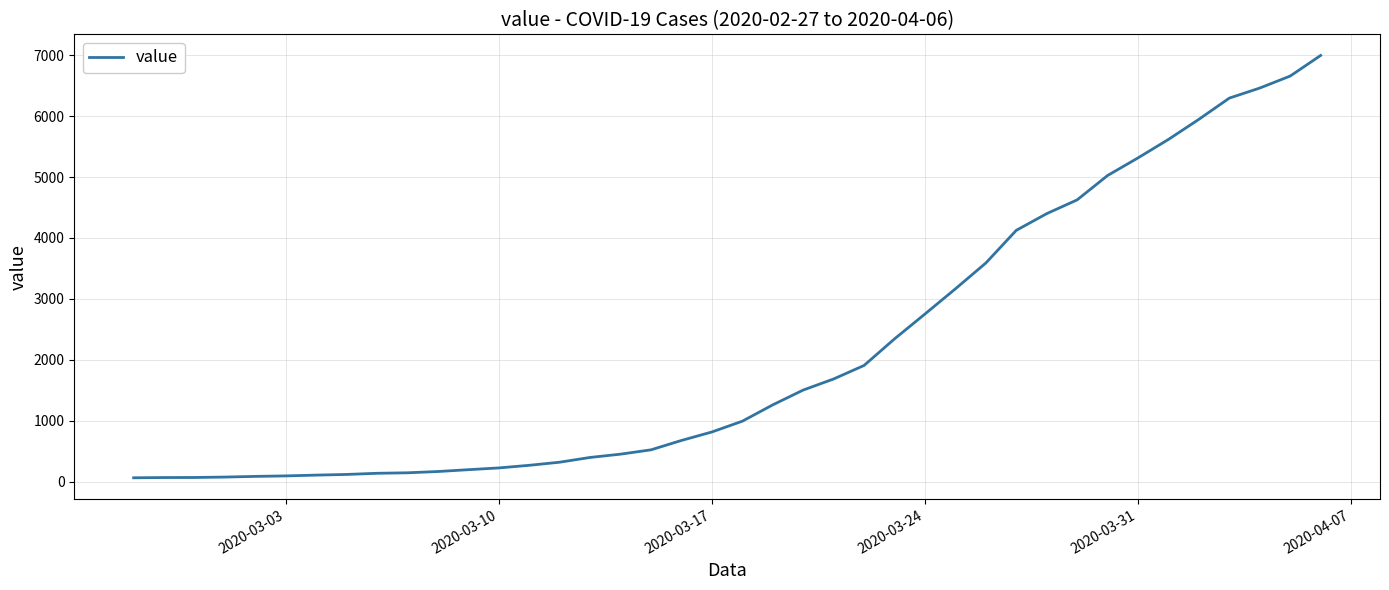

How many categories are shown in the chart?

40